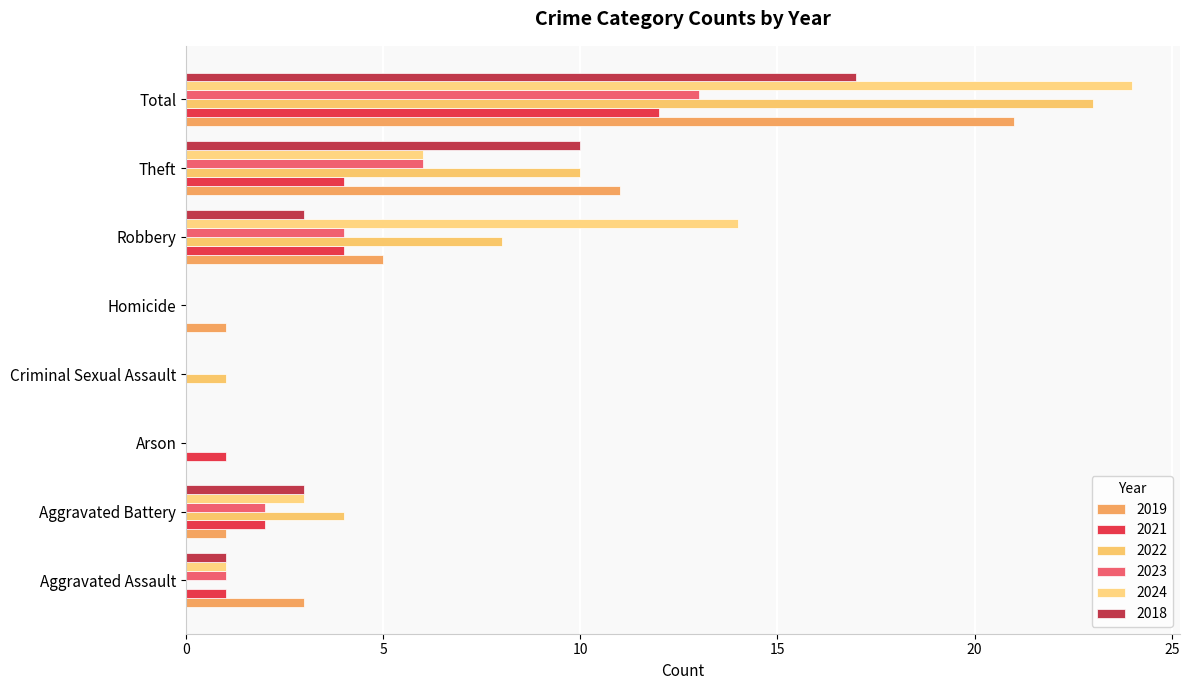

Count the number of data series in this chart.

6